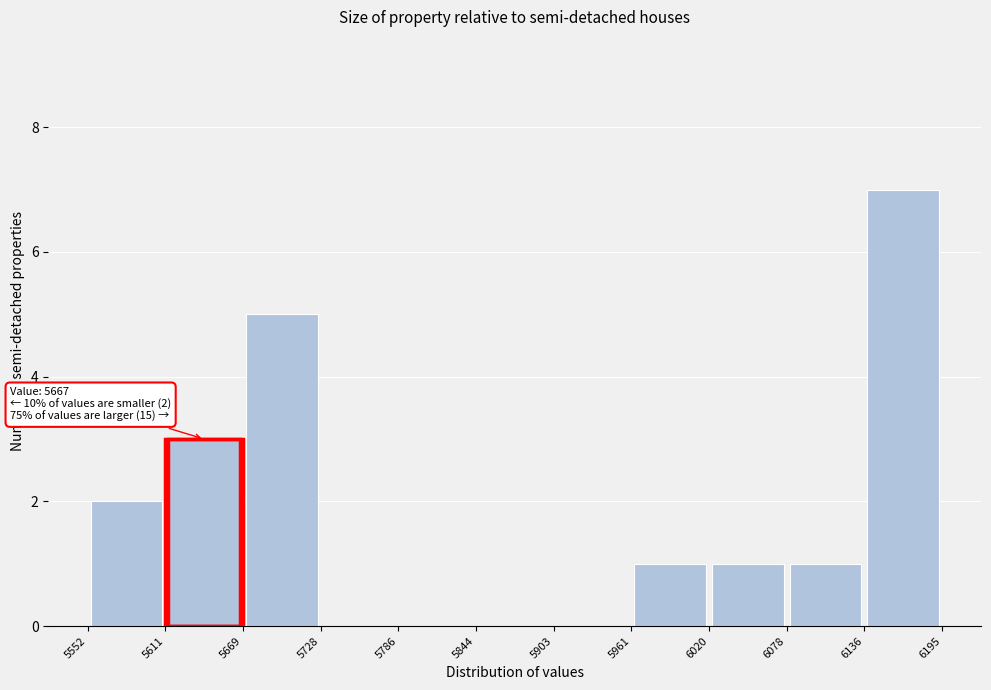

Over which range of the x-axis is the bar tallest?

6136 to 6195